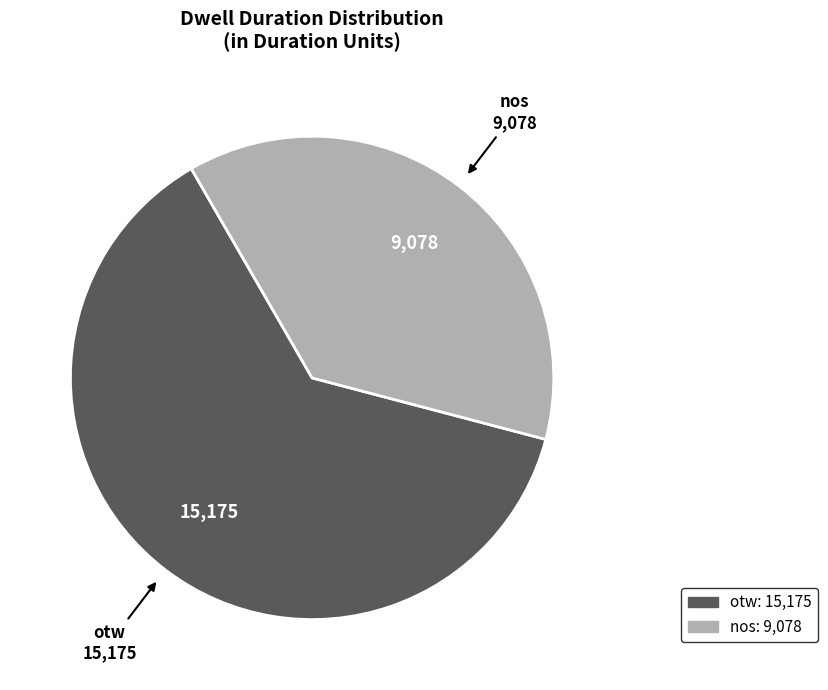

How many segments does this pie chart have?

2